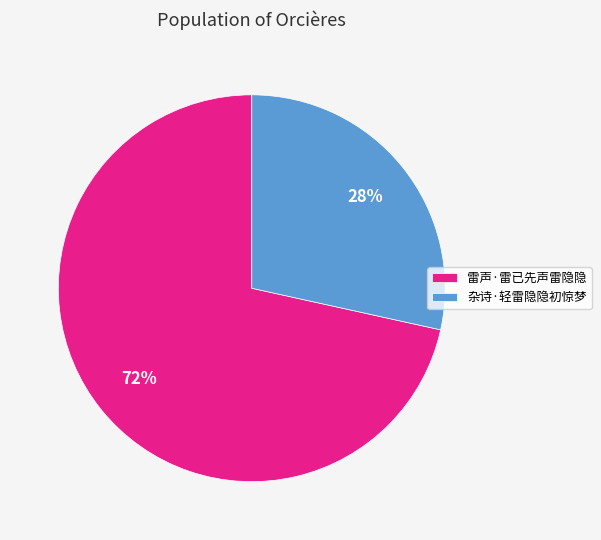

How many slices are in this pie chart?

2